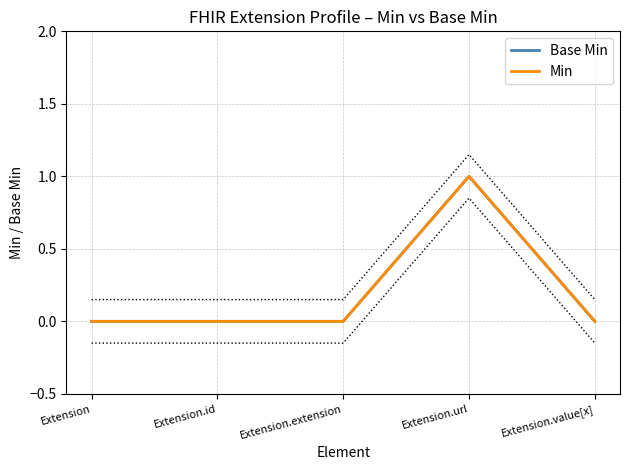

What is the maximum value for Base Min?

1